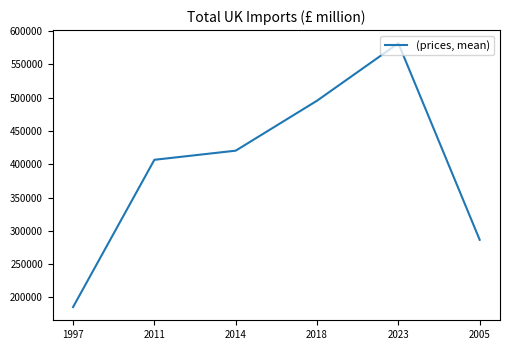

What is the sum of the values at 2014 and 2005?

706834